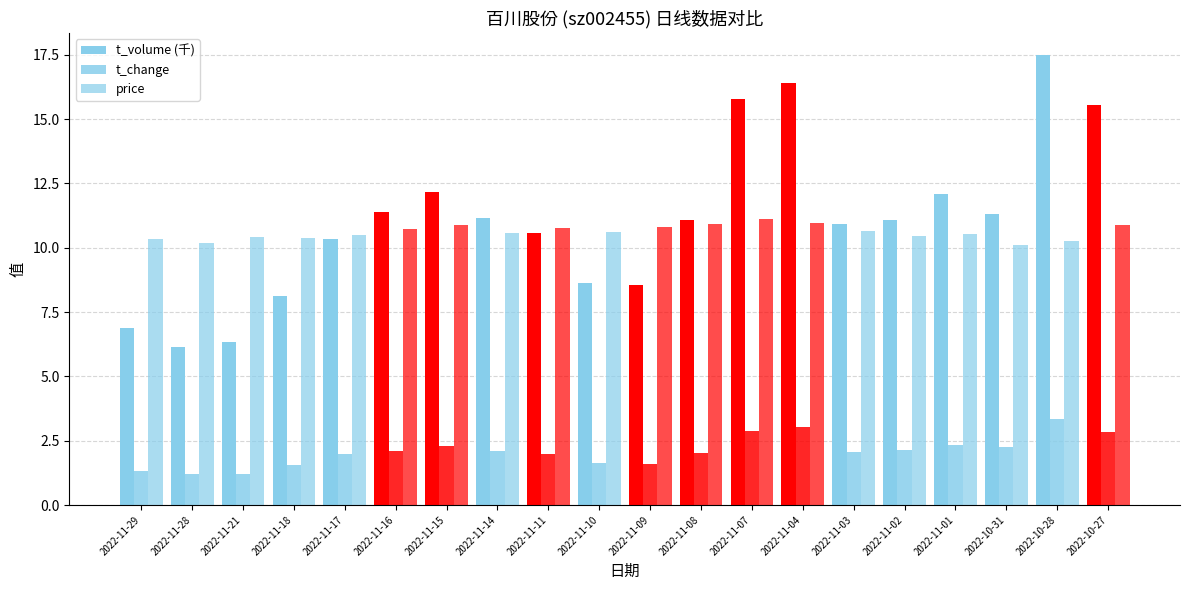

What is the sum of the price values at 2022-11-11 and 2022-11-10?

21.4